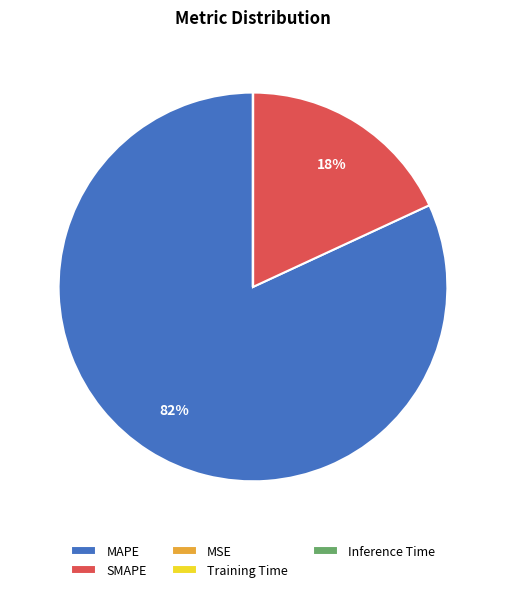

To the nearest percent, what percentage of the pie is MAPE?

82%